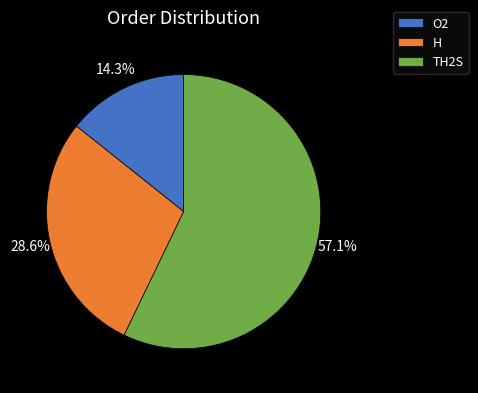

What percentage is NOT represented by H?

71.4%